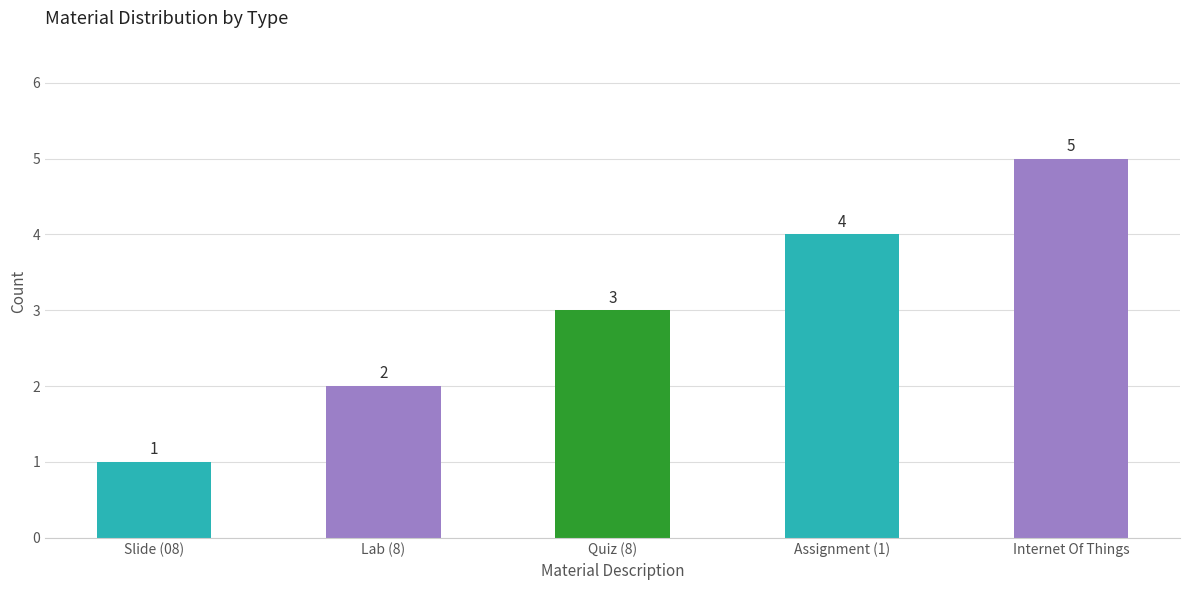

What is the sum of all values?

15